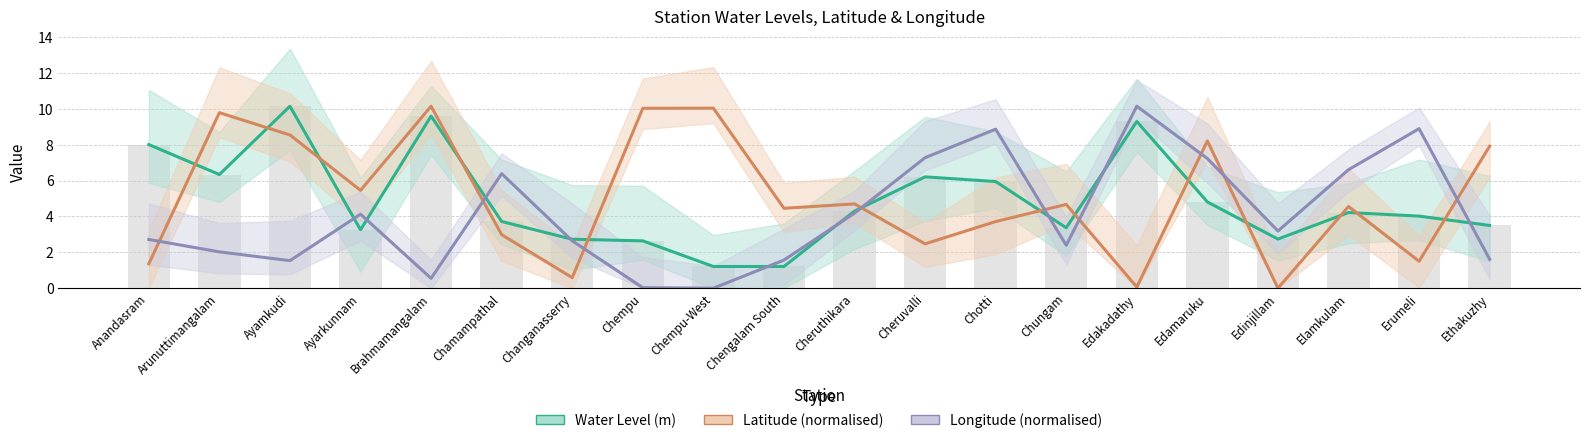

Reading left to right, what are all the values shown in this chart?

Water Level (m): Anandasram=8.0	Arunuttimangalam=6.3	Ayamkudi=10.2	Ayarkunnam=3.3	Brahmamangalam=9.6	Chamampathal=3.7	Changanasserry=2.7	Chempu=2.6	Chempu-West=1.2	Chengalam South=1.2	Cheruthikara=4.3	Cheruvalli=6.2	Chotti=6.0	Chungam=3.4	Edakadathy=9.3	Edamaruku=4.8	Edinjillam=2.7	Elamkulam=4.2	Erumeli=4.0	Ethakuzhy=3.5
Latitude (normalised): Anandasram=1.4	Arunuttimangalam=9.8	Ayamkudi=8.5	Ayarkunnam=5.5	Brahmamangalam=10.2	Chamampathal=3.0	Changanasserry=0.6	Chempu=10.0	Chempu-West=10.0	Chengalam South=4.5	Cheruthikara=4.7	Cheruvalli=2.5	Chotti=3.7	Chungam=4.7	Edakadathy=0.1	Edamaruku=8.2	Edinjillam=0.0	Elamkulam=4.6	Erumeli=1.5	Ethakuzhy=7.9
Longitude (normalised): Anandasram=2.7	Arunuttimangalam=2.0	Ayamkudi=1.5	Ayarkunnam=4.1	Brahmamangalam=0.5	Chamampathal=6.4	Changanasserry=2.6	Chempu=0.0	Chempu-West=0.0	Chengalam South=1.6	Cheruthikara=4.2	Cheruvalli=7.3	Chotti=8.9	Chungam=2.4	Edakadathy=10.2	Edamaruku=7.2	Edinjillam=3.2	Elamkulam=6.6	Erumeli=8.9	Ethakuzhy=1.6